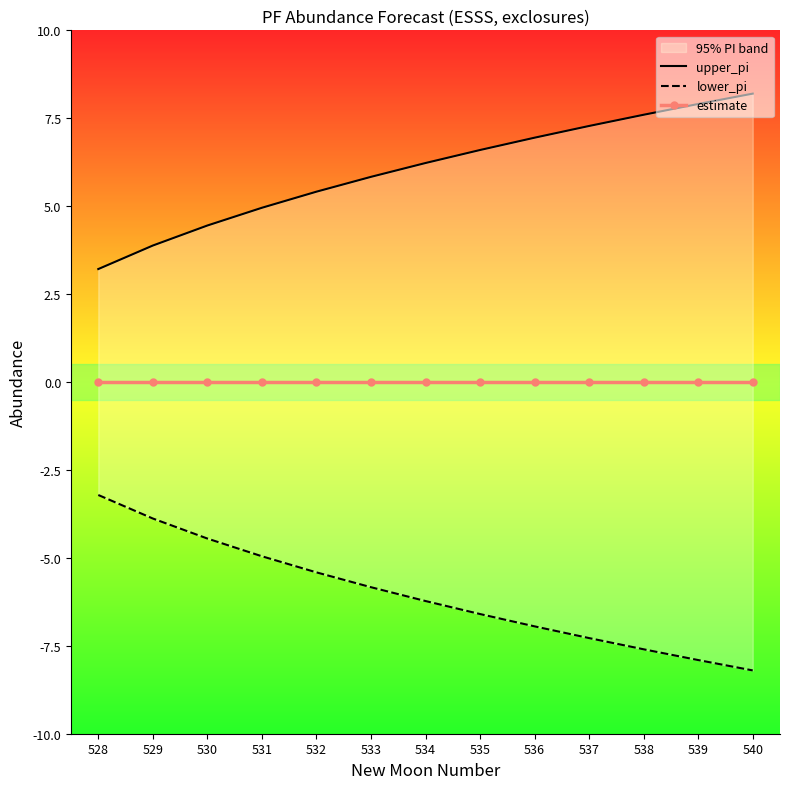

What are all the series names shown in the legend?

upper_pi, lower_pi, estimate